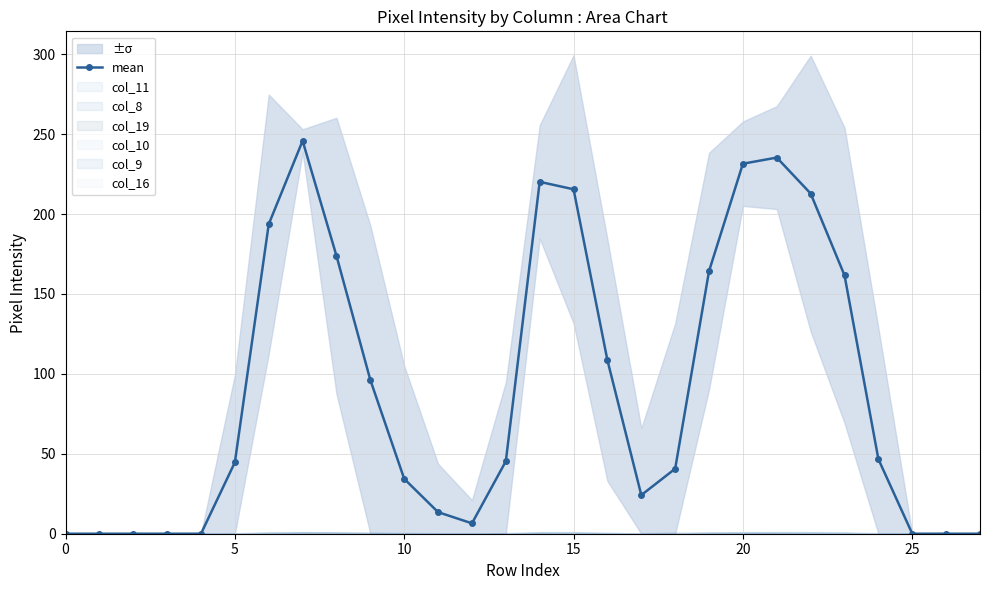

The chart shows a value of 45.3 at 13. True or false?

True